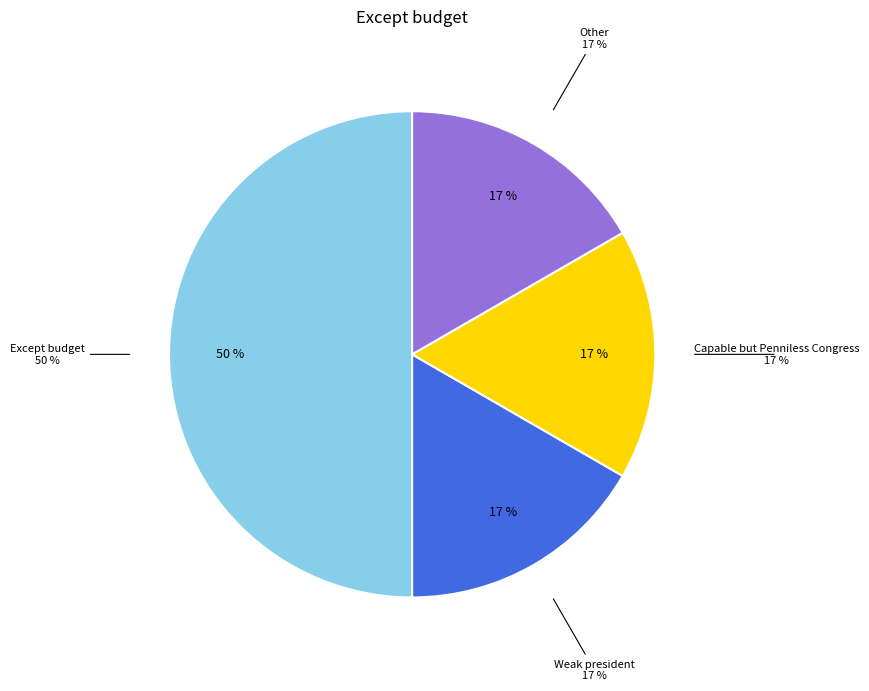

Is the sum of Other and Capable but Penniless Congress greater than half?

No